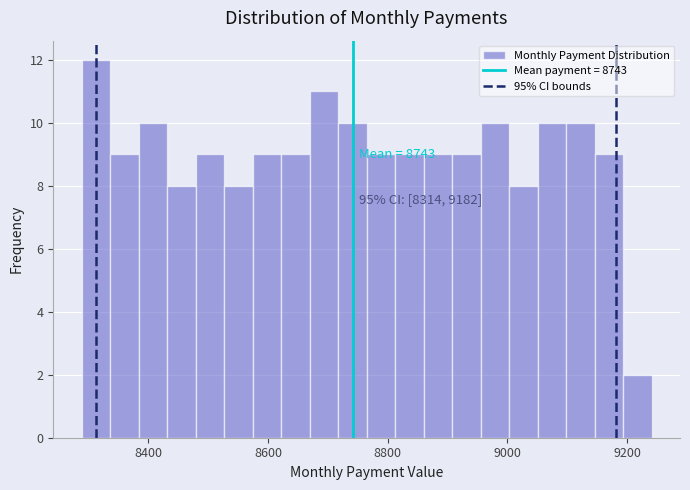

Read against the x-axis, roughly where is the centre of the tallest bar?

8320